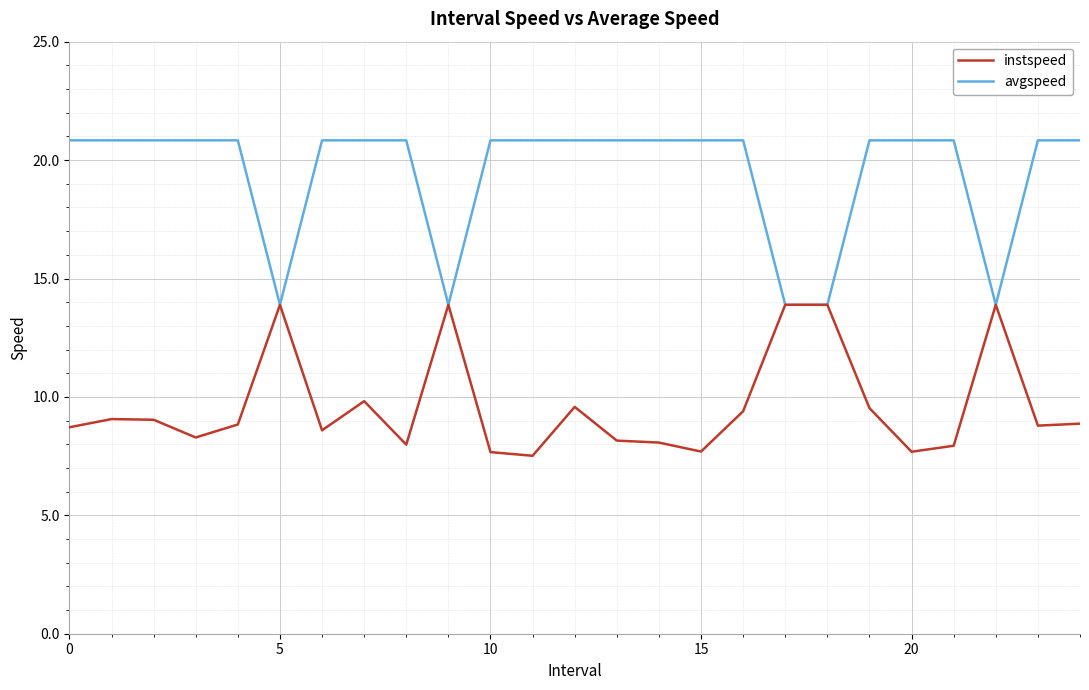

What is the minimum value for avgspeed?

13.9